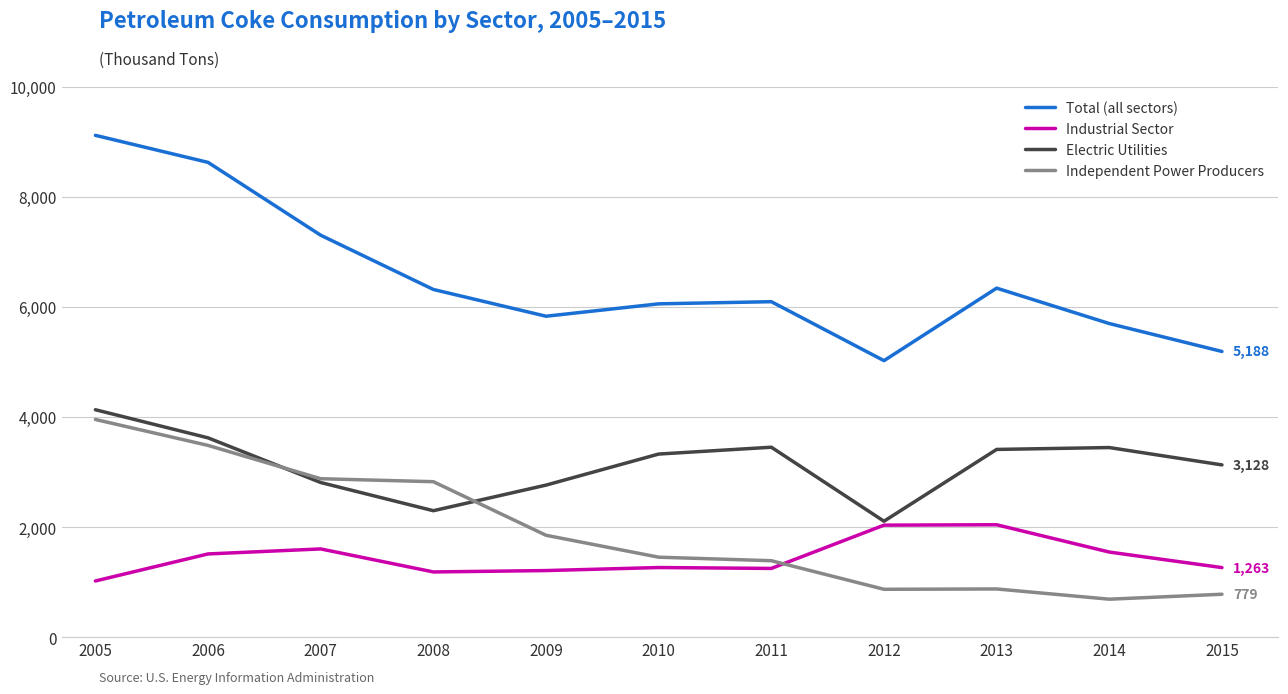

Which series changed the most between 2011 and 2014?

Independent Power Producers